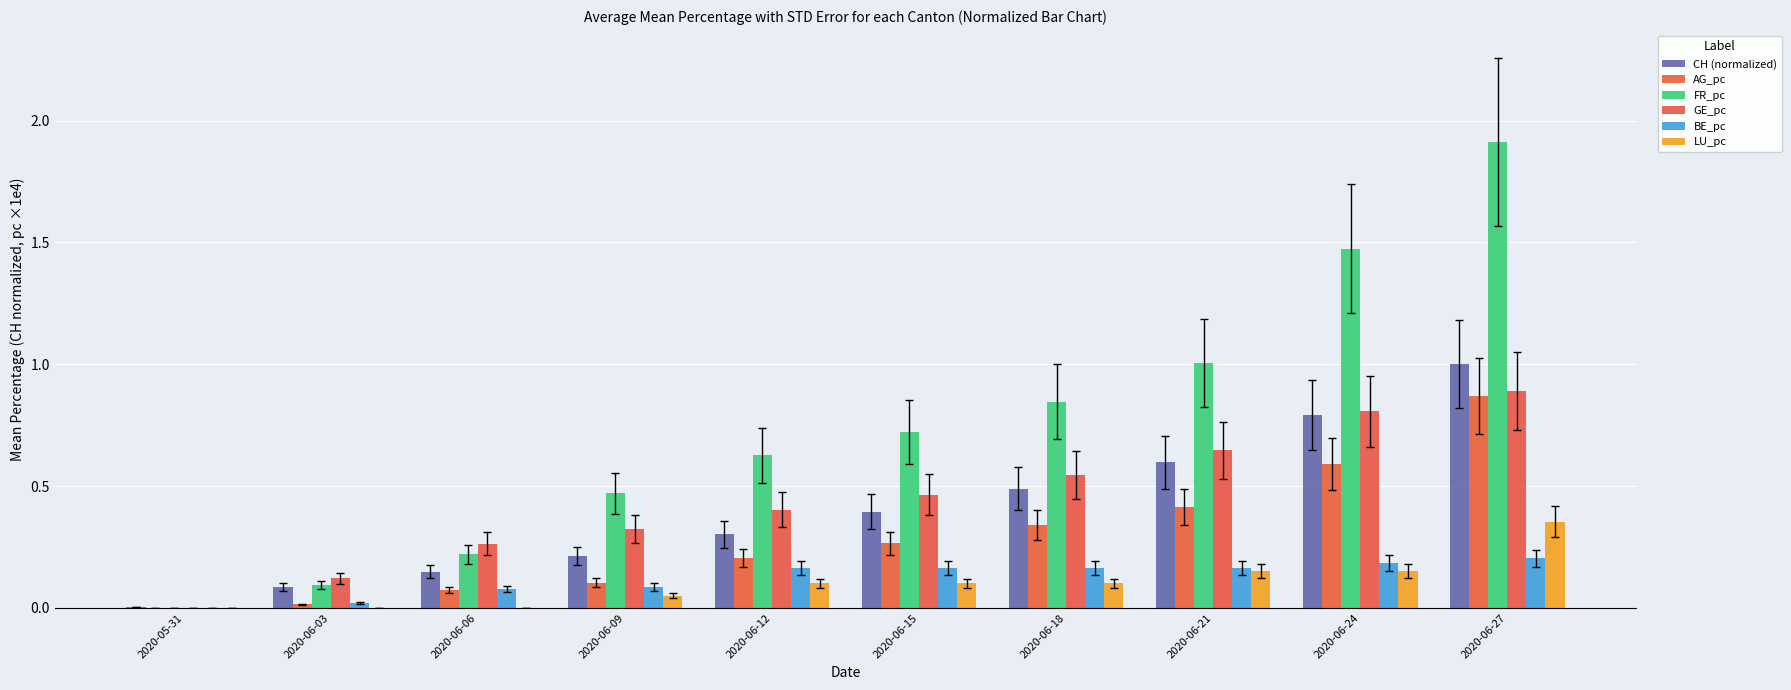

What is the greatest value displayed?

1.9